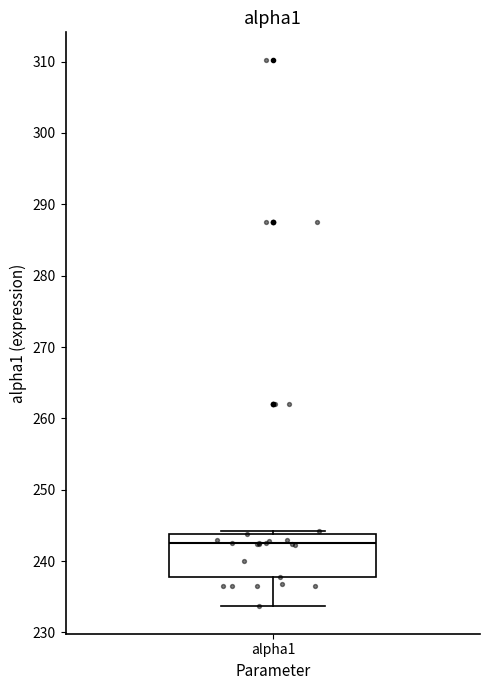

Transcribe this box plot: give where the median line is, the range the box spans, and where the two whiskers end, as read against the y-axis. The values are not printed on the chart, so give them approximately, as read against the axis.

median 243, box 238 to 244, whiskers 234 to 244 (just above the box's upper edge)